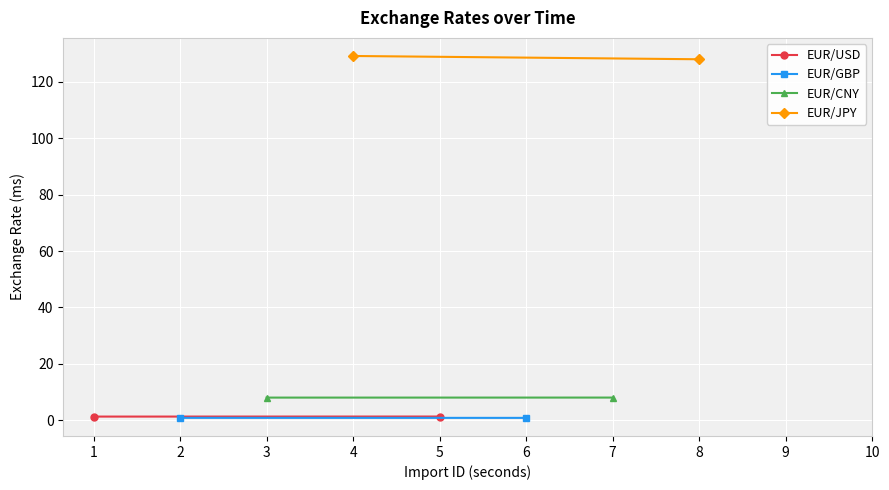

Rank the series at 2 from lowest to highest value.

EUR/GBP, EUR/USD, EUR/CNY, EUR/JPY